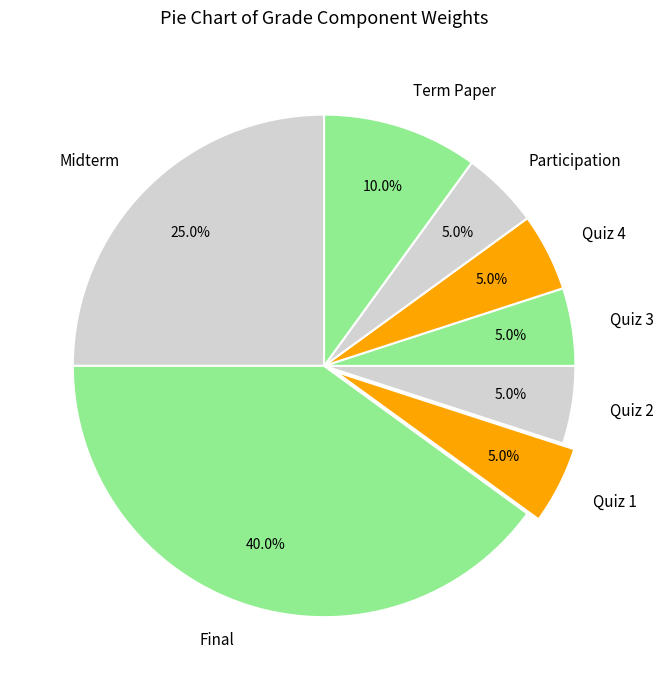

Which slice is the largest?

Final